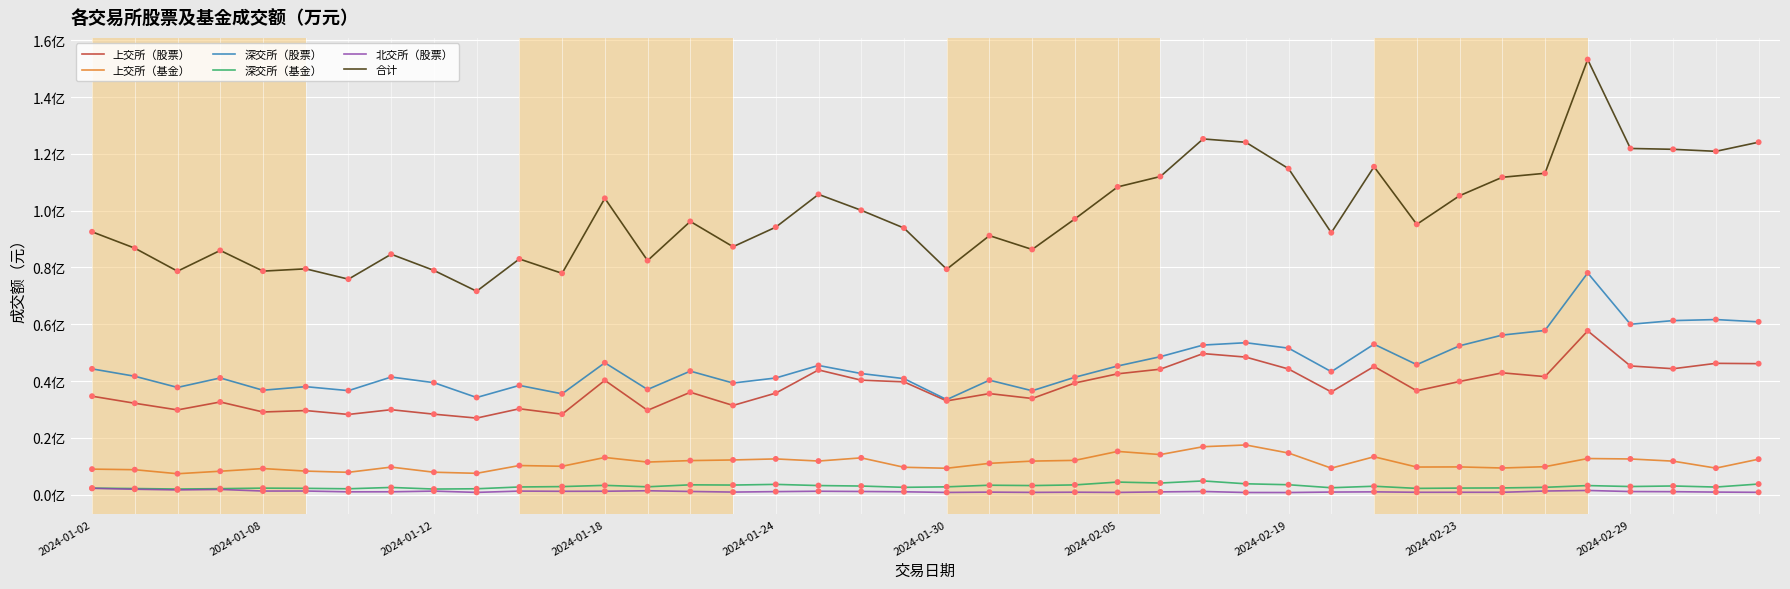

At which category is the sum across all series the highest?

35